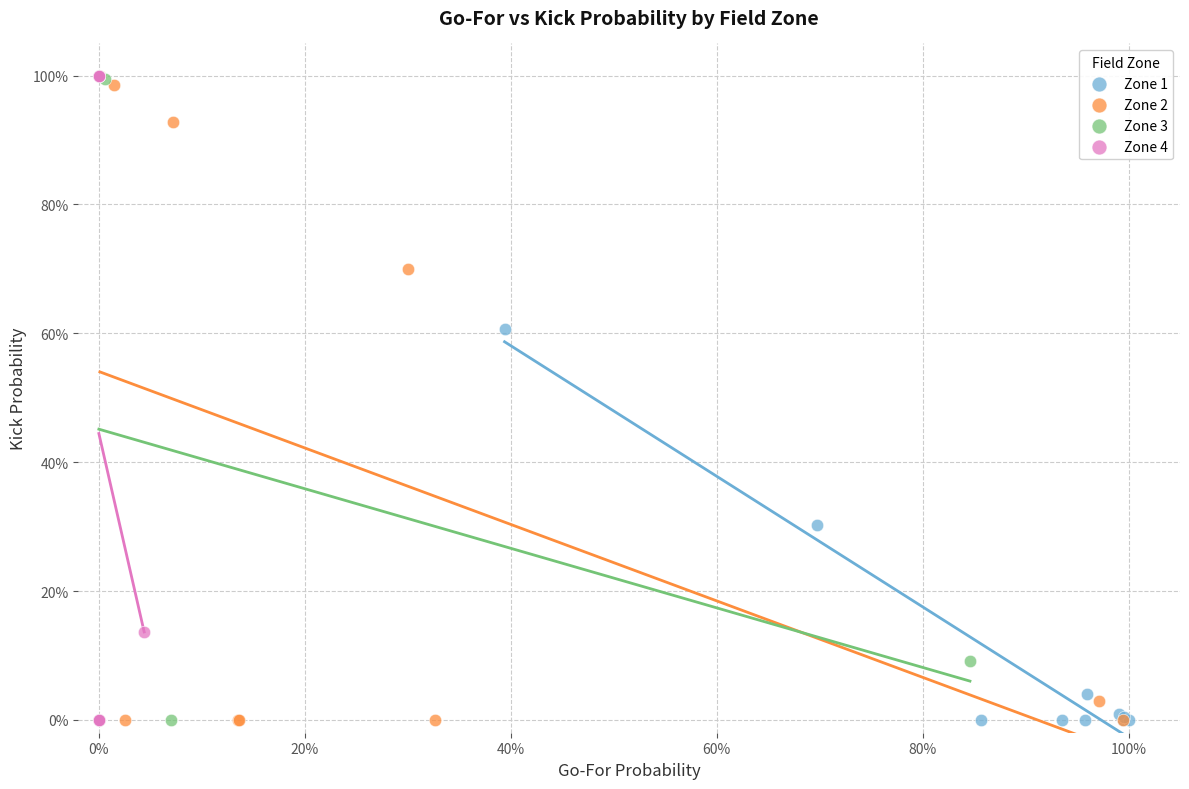

What are all the series names shown in the legend?

Zone 1, Zone 2, Zone 3, Zone 4